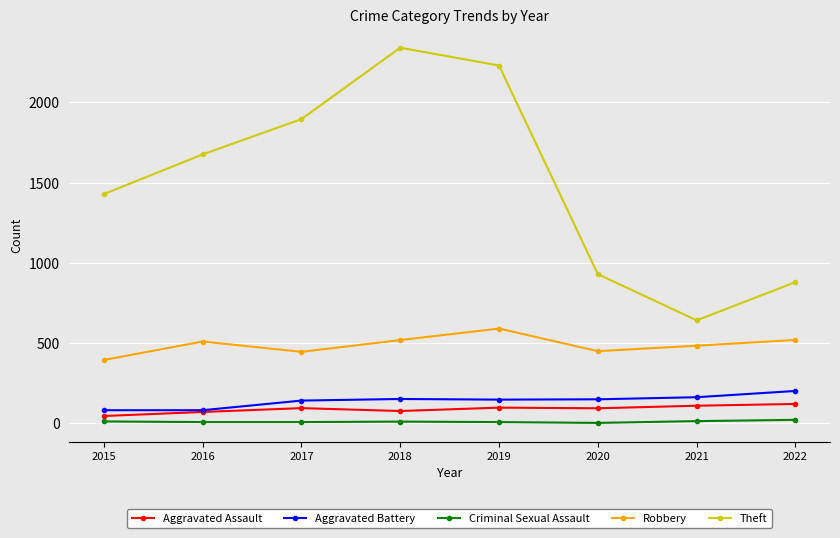

True or false: Aggravated Battery and Theft cross at least once.

False